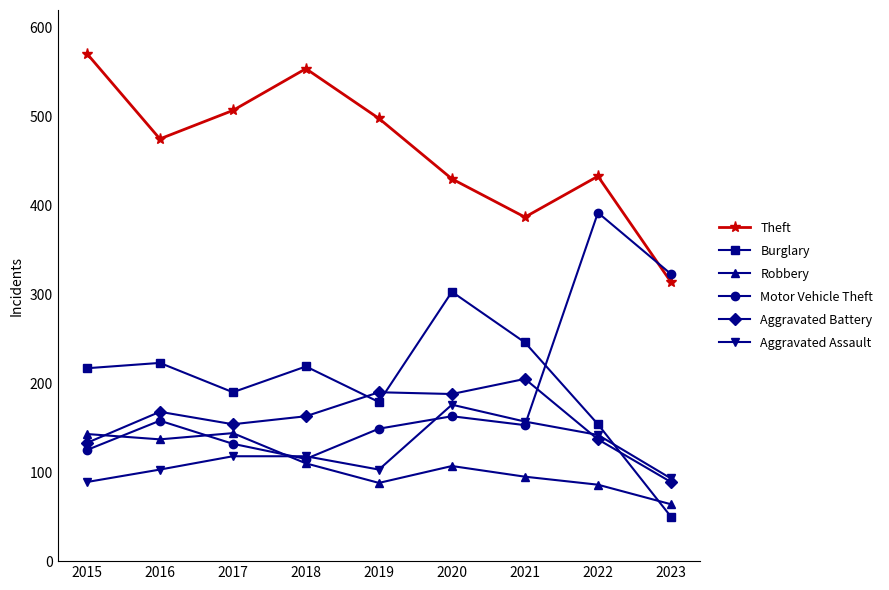

Which series ends up on top after the final intersection of Robbery and Burglary?

Robbery